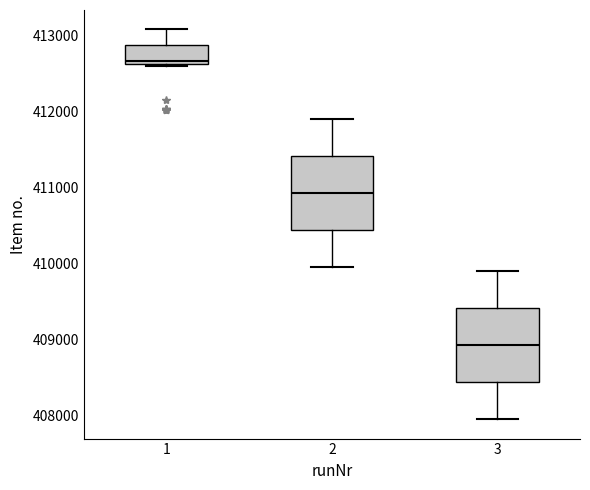

Which box has the highest median line?

1